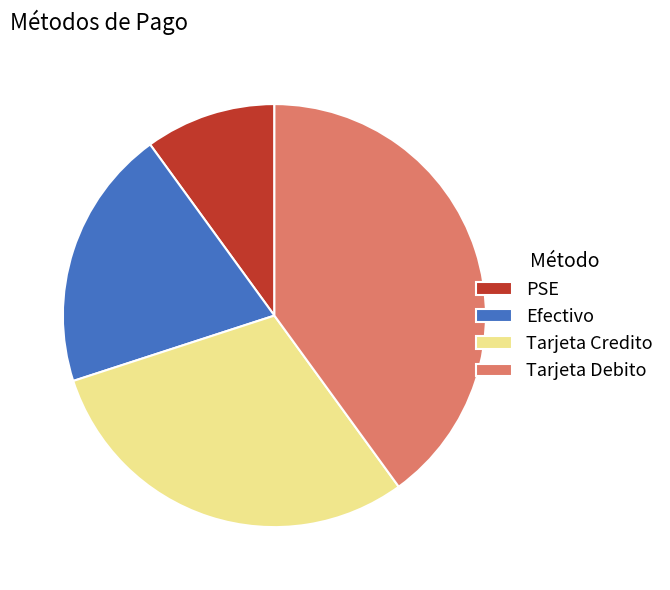

How many segments does this pie chart have?

4